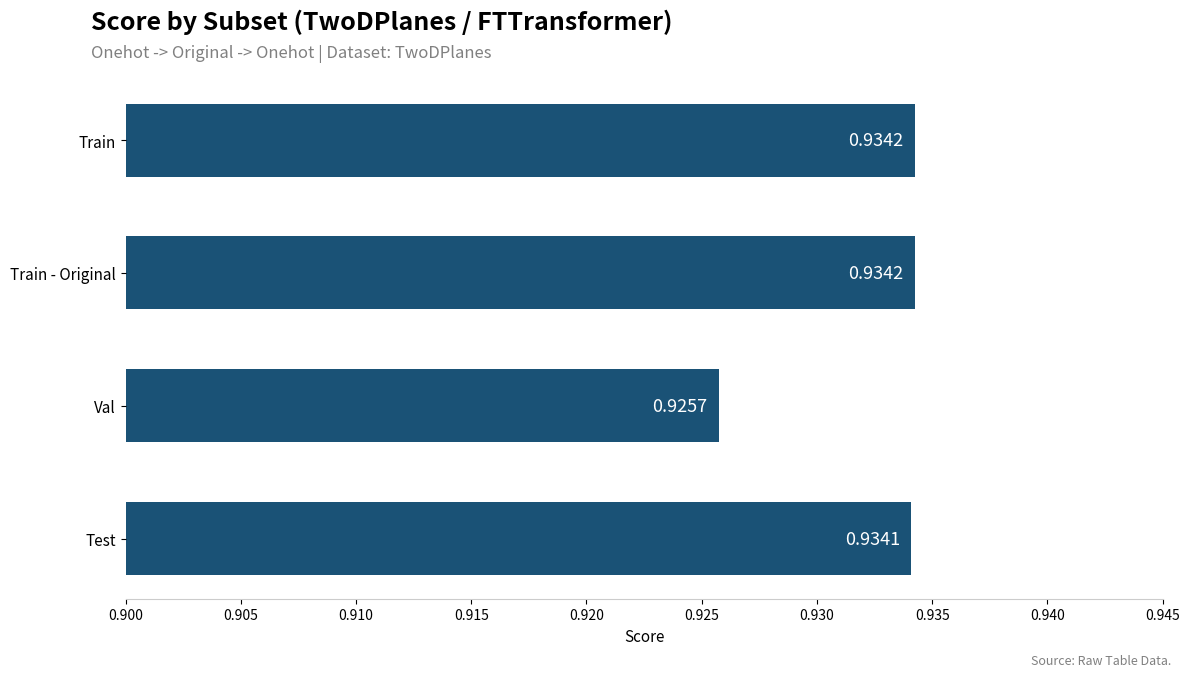

Which label corresponds to the smallest value in the chart?

Val